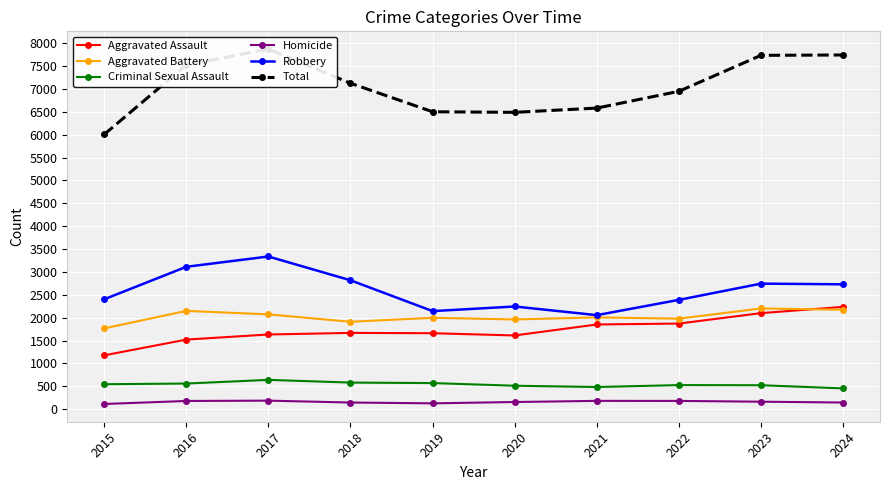

At which label does Robbery first exceed 2730?

2016